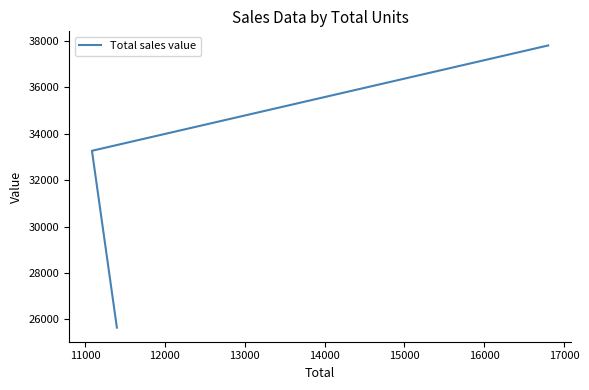

Which has a higher value, 12000 or 11000?

12000